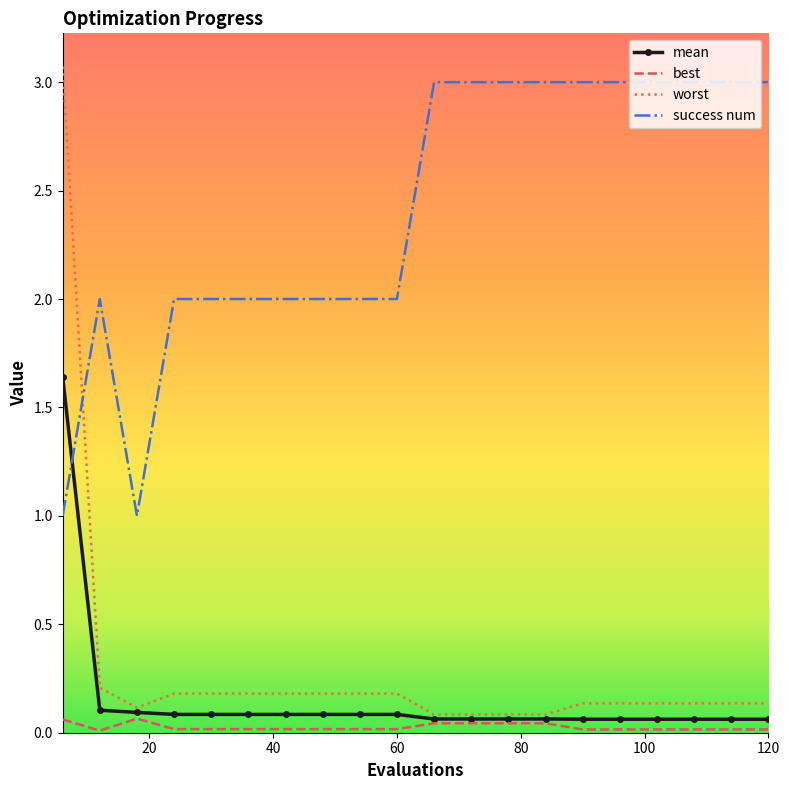

Count the number of data series in this chart.

4